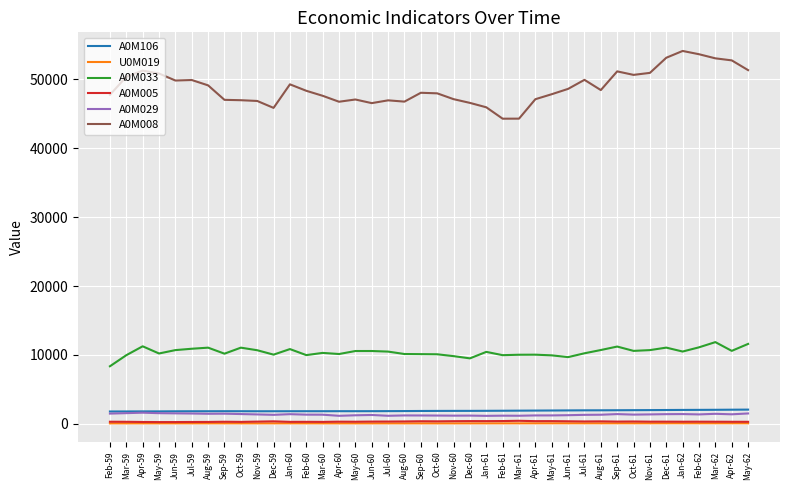

What is the sum of all A0M005 values?

12750.4